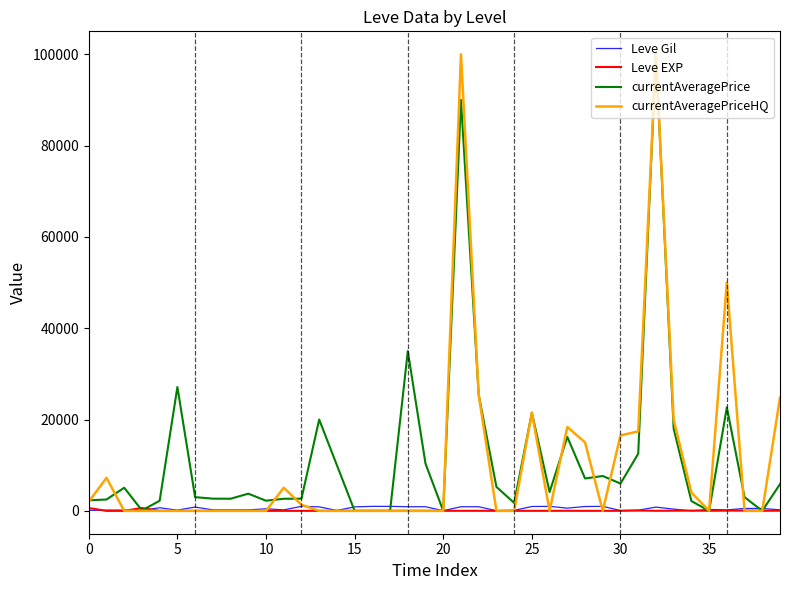

Rank the series by their maximum value, from lowest to highest.

Leve EXP, Leve Gil, currentAveragePrice, currentAveragePriceHQ